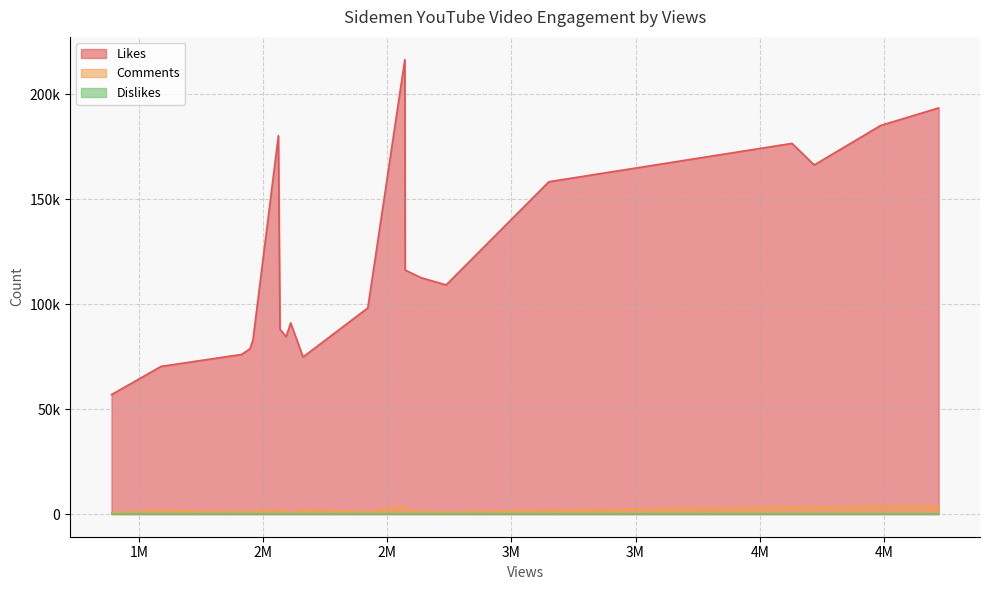

Which series changed the most between 7 and 12?

Likes